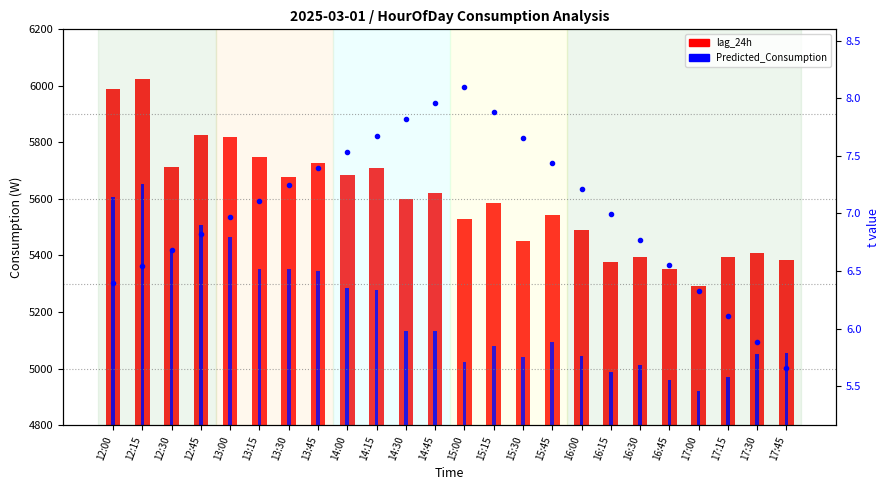

What is the highest value of the t value series?

8.1